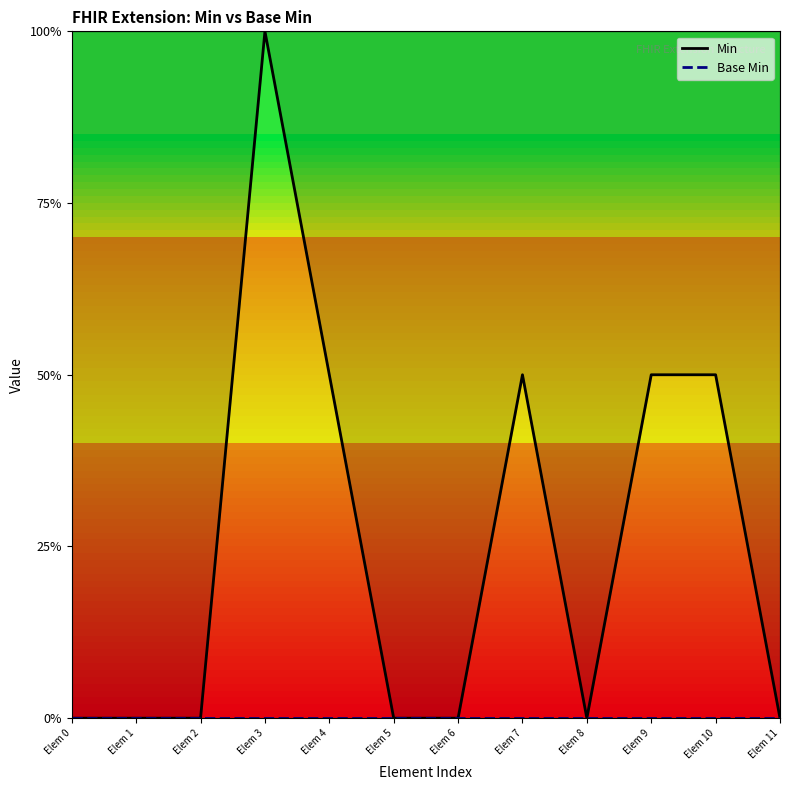

How many lines are shown in the chart?

2